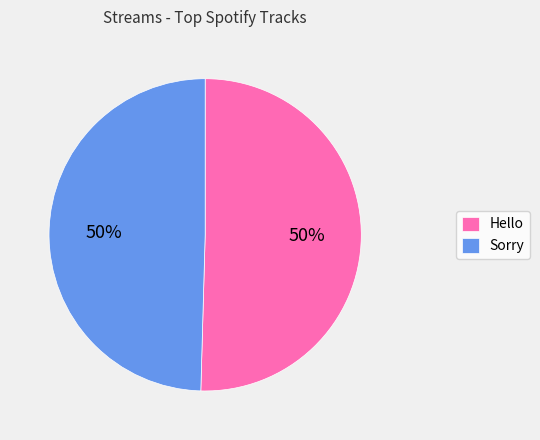

To the nearest percent, what is the combined percentage of Hello and Sorry?

100%